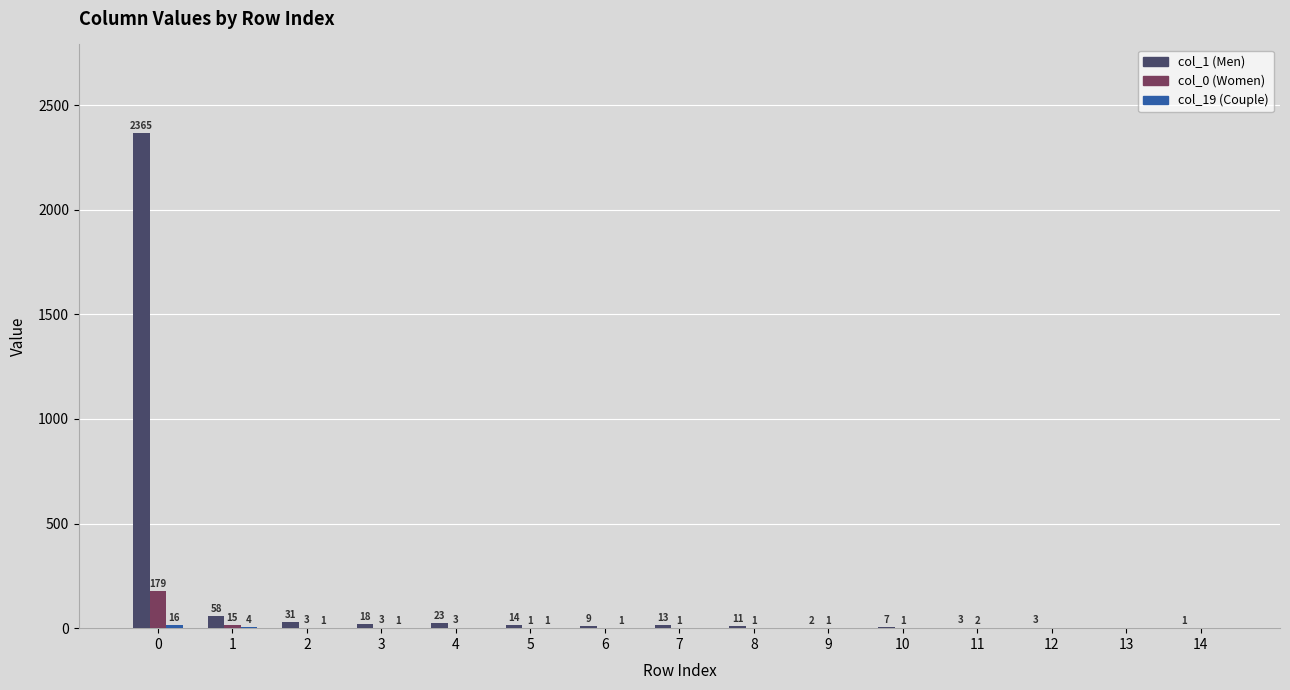

What is the maximum value shown in the chart?

2365